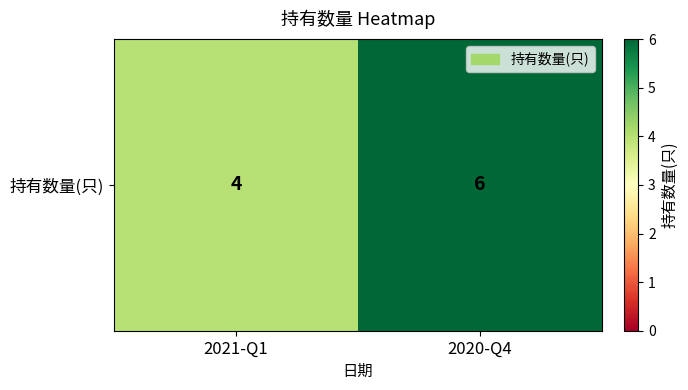

Reading left to right, extract all data points from this chart.

2021-Q1=4	2020-Q4=6